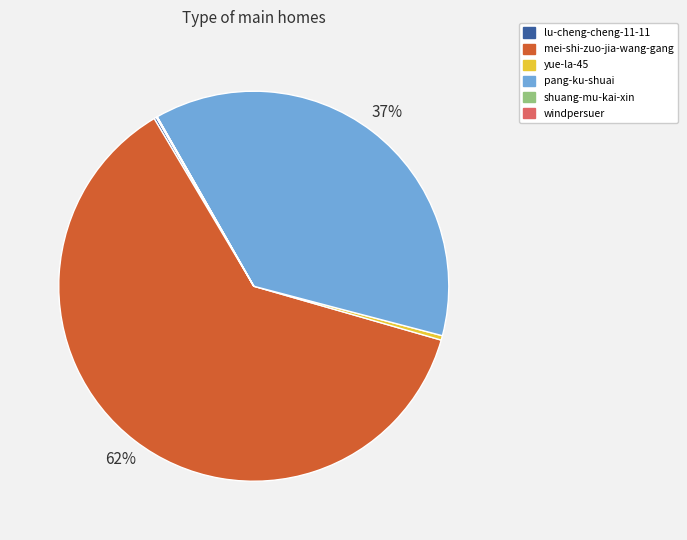

To the nearest percent, what is the average slice percentage?

17%